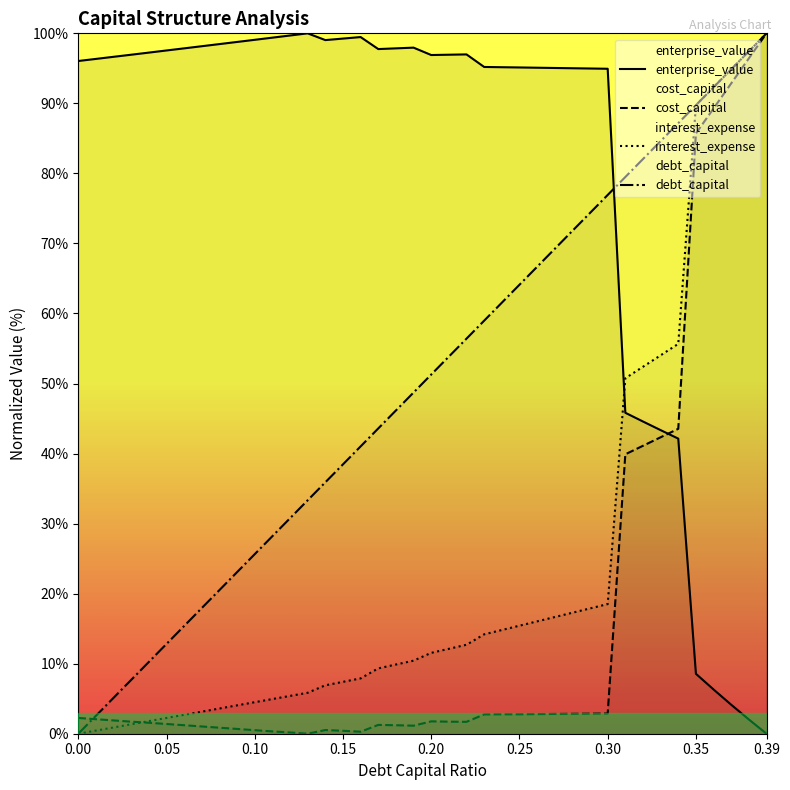

What is the average value of the enterprise_value series?

80.3